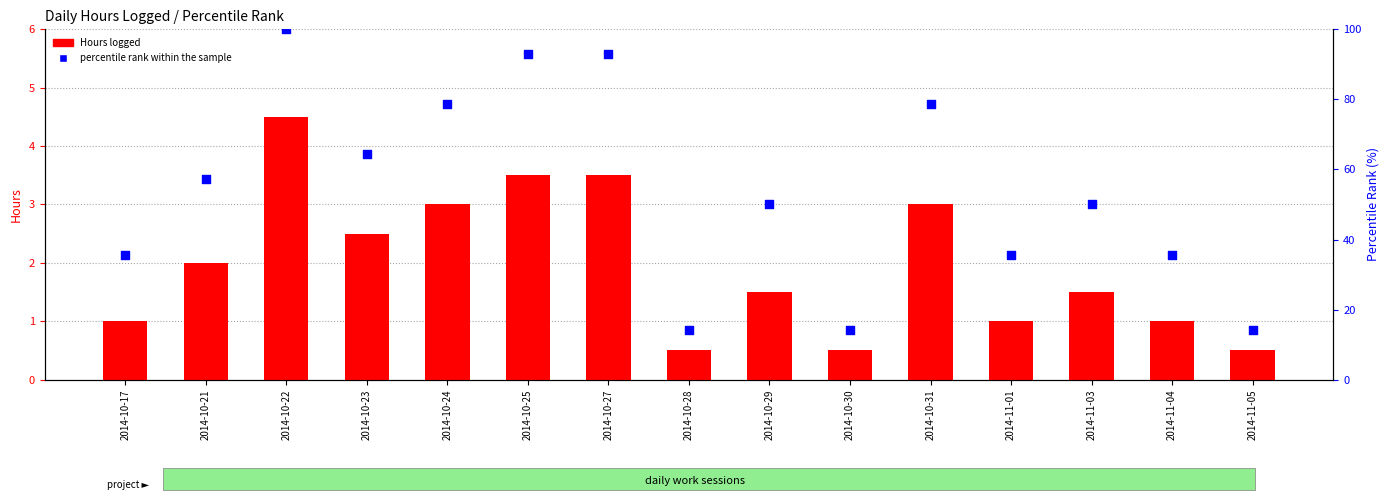

At how many categories does at least one series exceed 8?

15